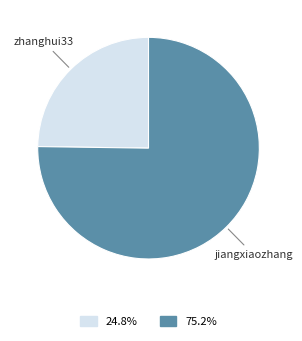

How many segments does this pie chart have?

2